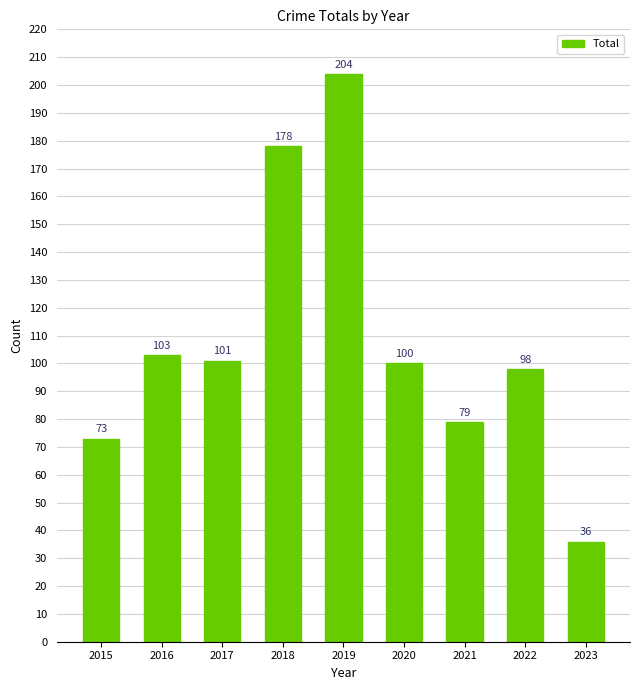

The value at 2023 is 36. True or false?

True